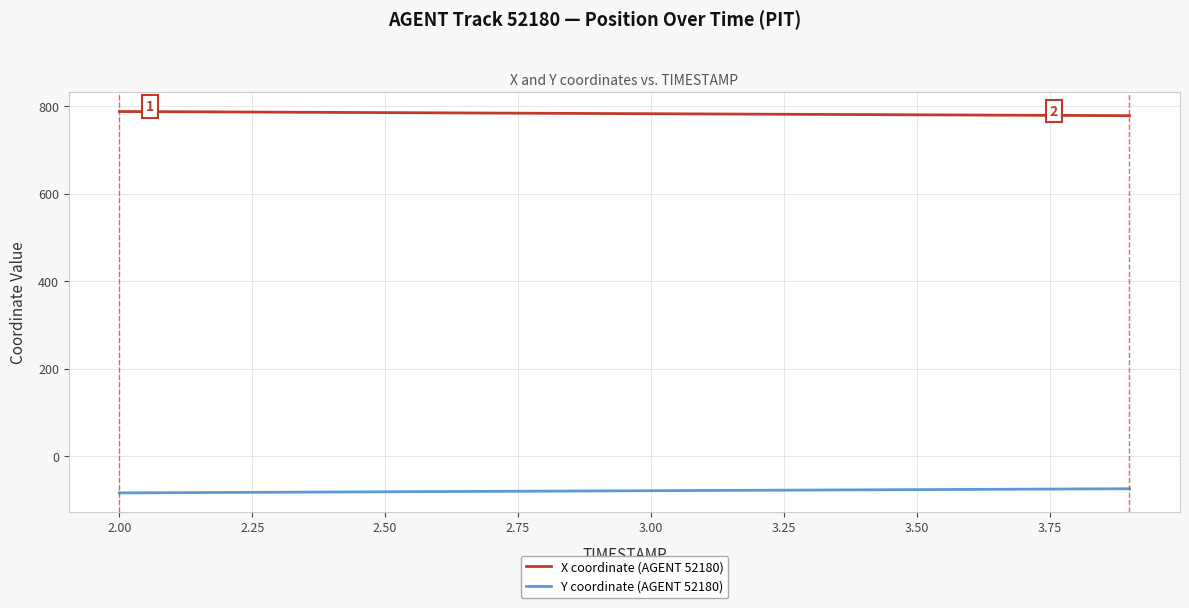

Which series has the largest total across all categories?

X coordinate (AGENT 52180)